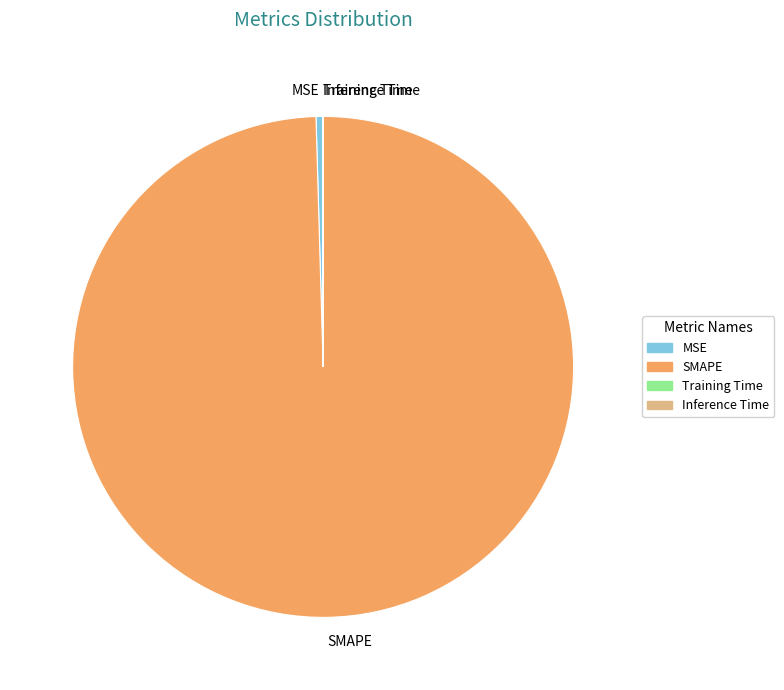

Which slice is the largest?

SMAPE